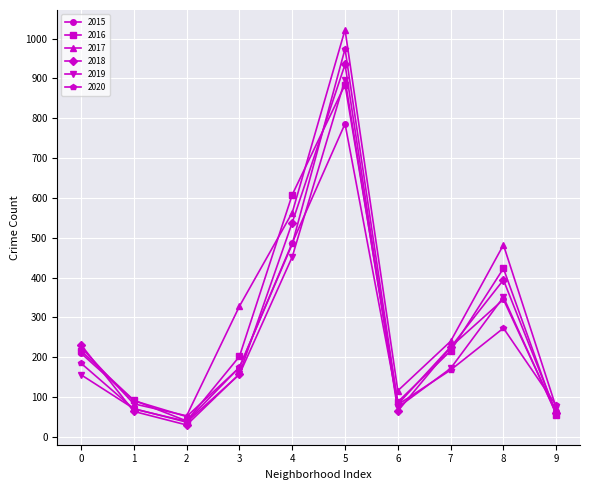

What is the greatest value displayed?

1022